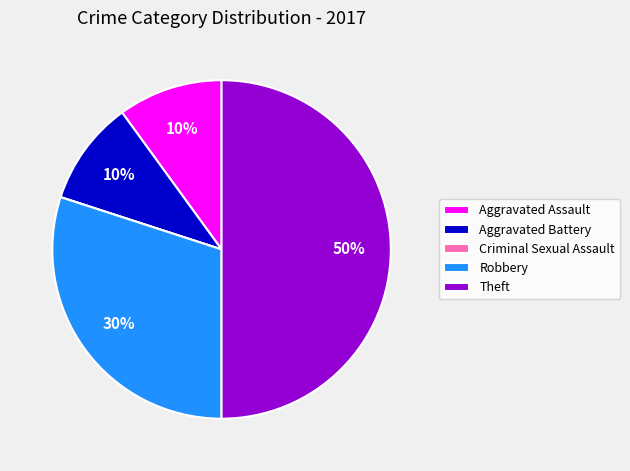

To the nearest percent, what portion does Aggravated Assault represent?

10%